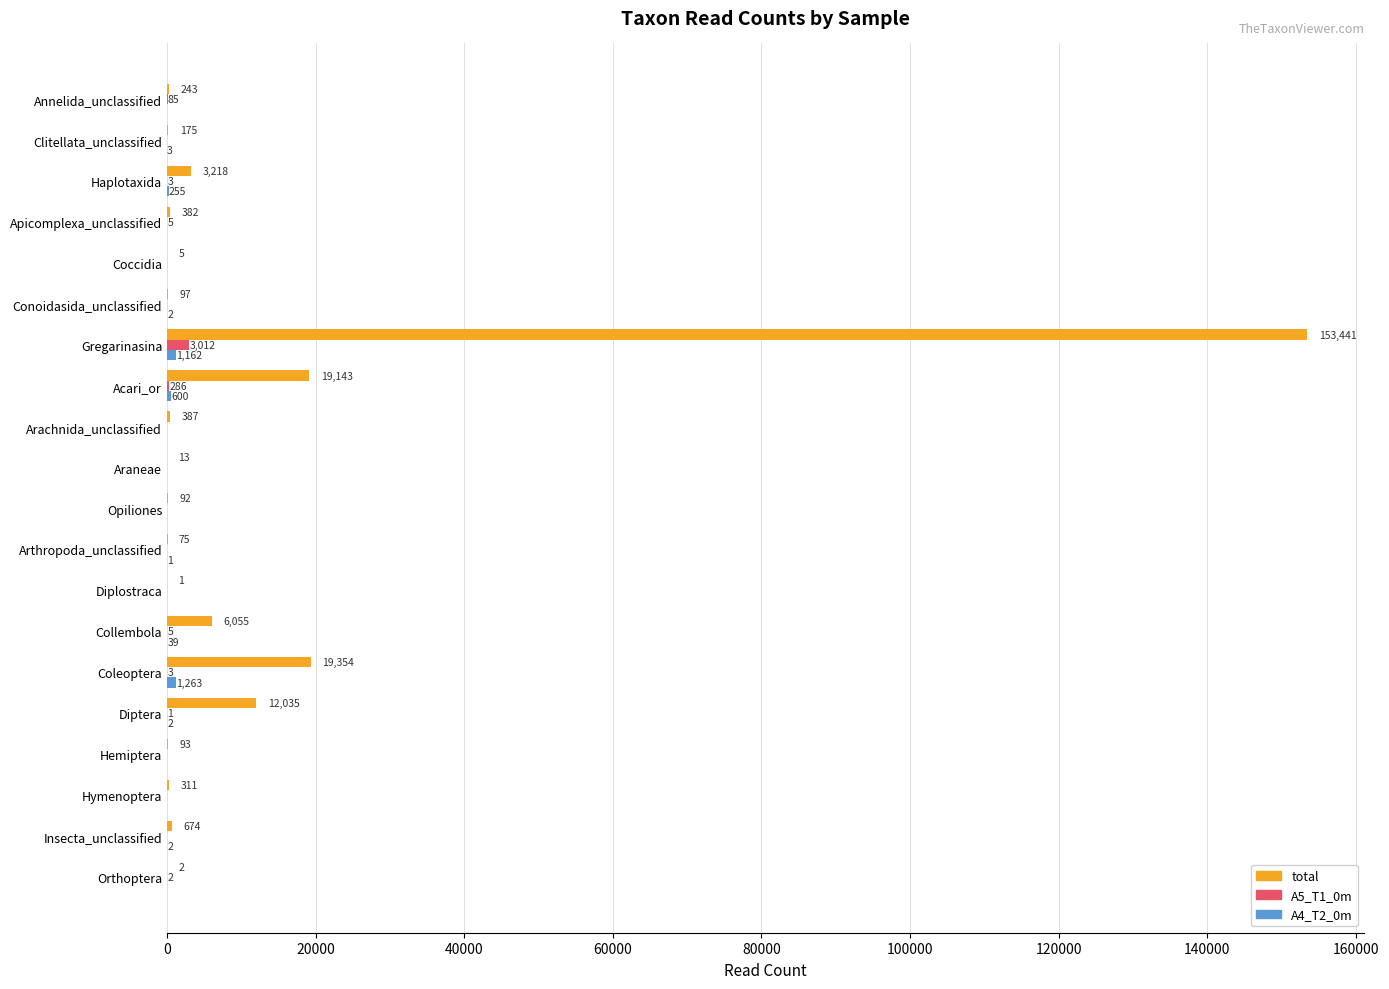

Which series changed the most between Coccidia and Collembola?

total